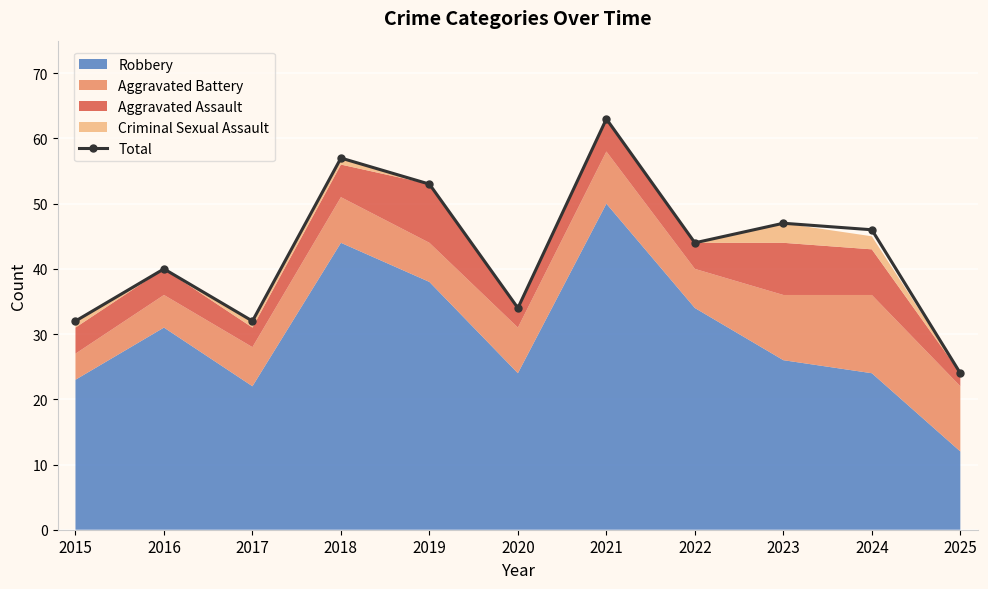

Is it true that the value at 2020 is 56?

False